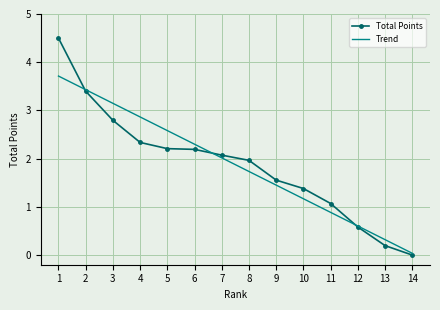

Where does the Trend series first go above 2?

1